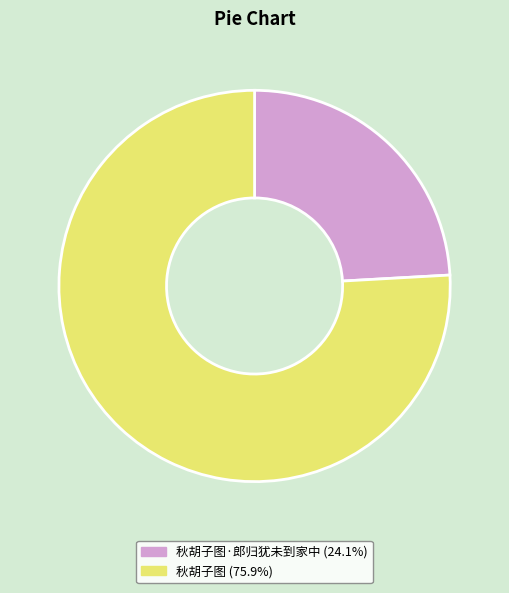

How many slices are in this pie chart?

2